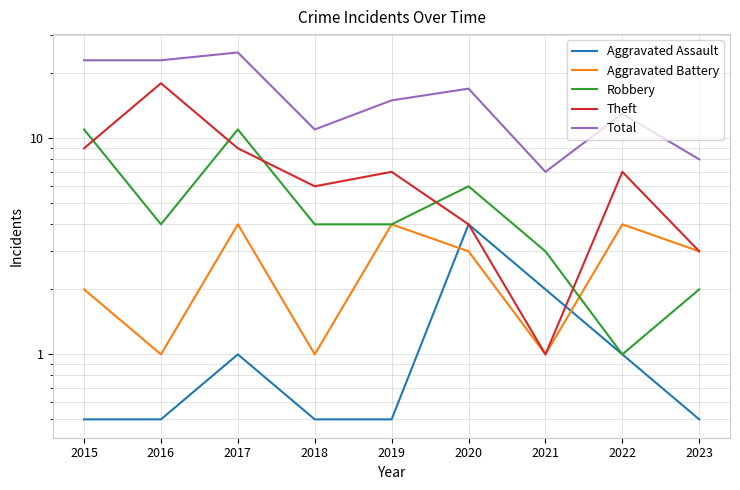

What are all the series names shown in the legend?

Aggravated Assault, Aggravated Battery, Robbery, Theft, Total